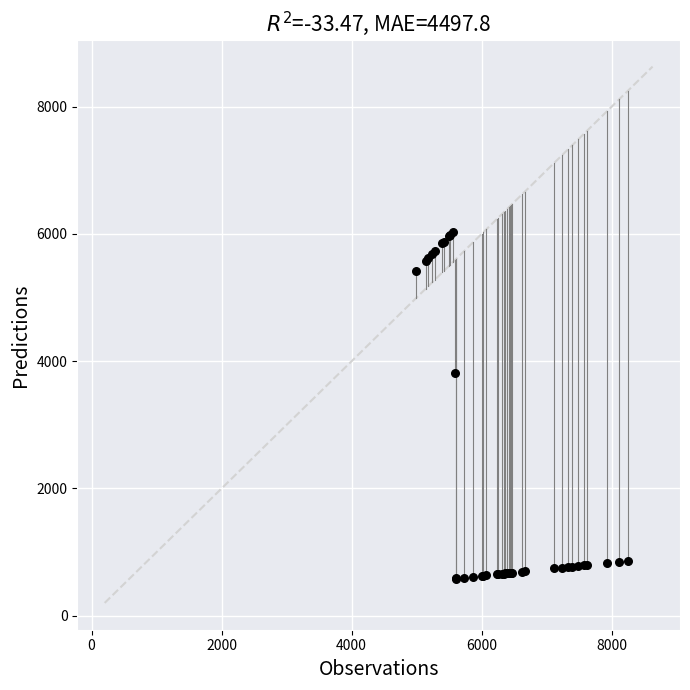

What Y value in the scatter plot is closest to 3310?

3811.1